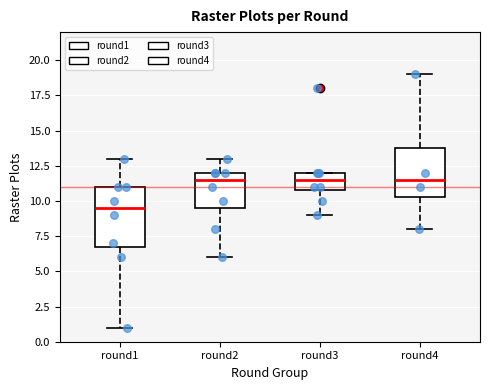

Where does the lower whisker of the box for round2 end on the y-axis? The values are not printed on the chart, so give them approximately, as read against the axis.

6.0